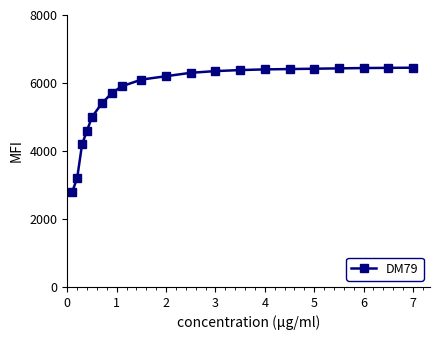

Does the chart have visible grid lines?

No